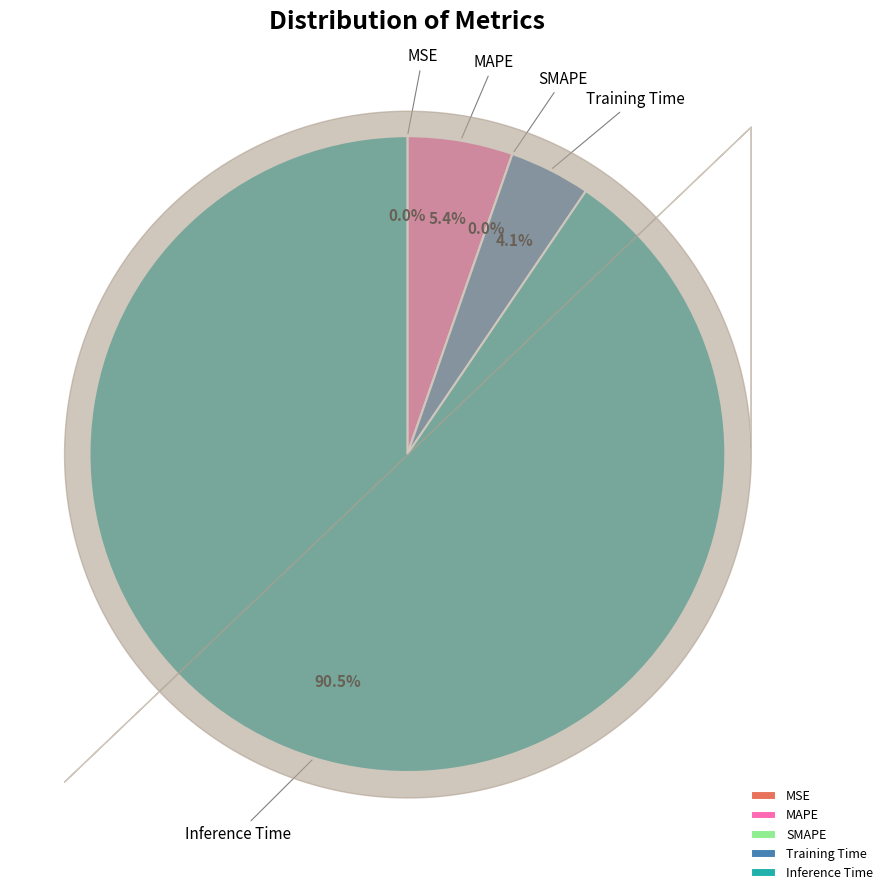

Between Training Time and SMAPE, which is larger?

Training Time